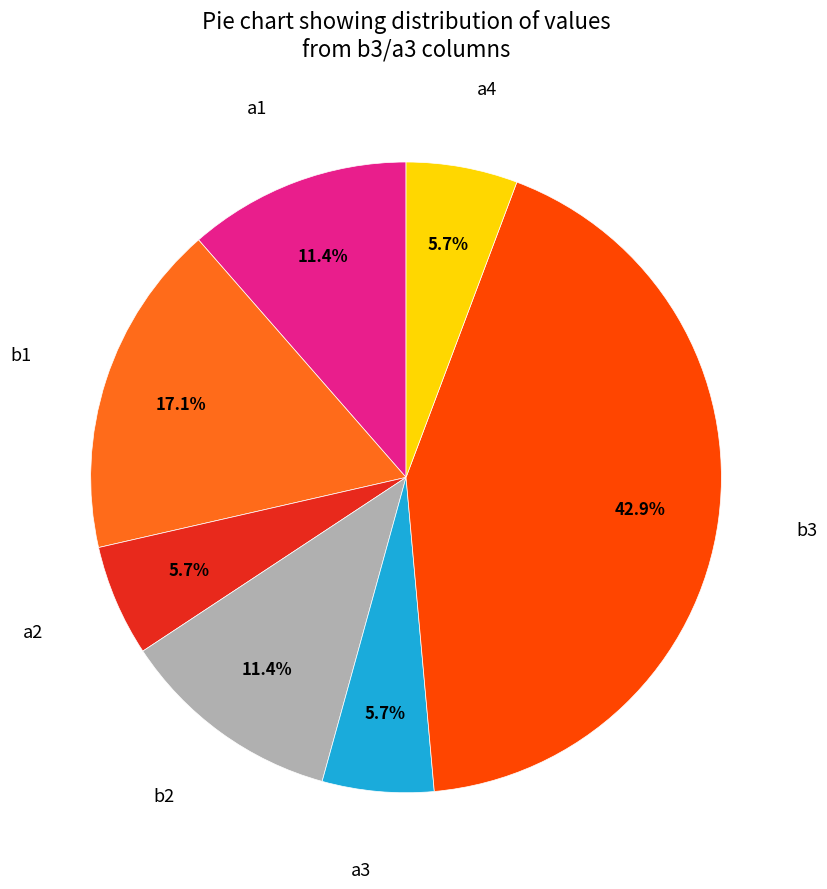

Is there a majority slice in this chart?

No